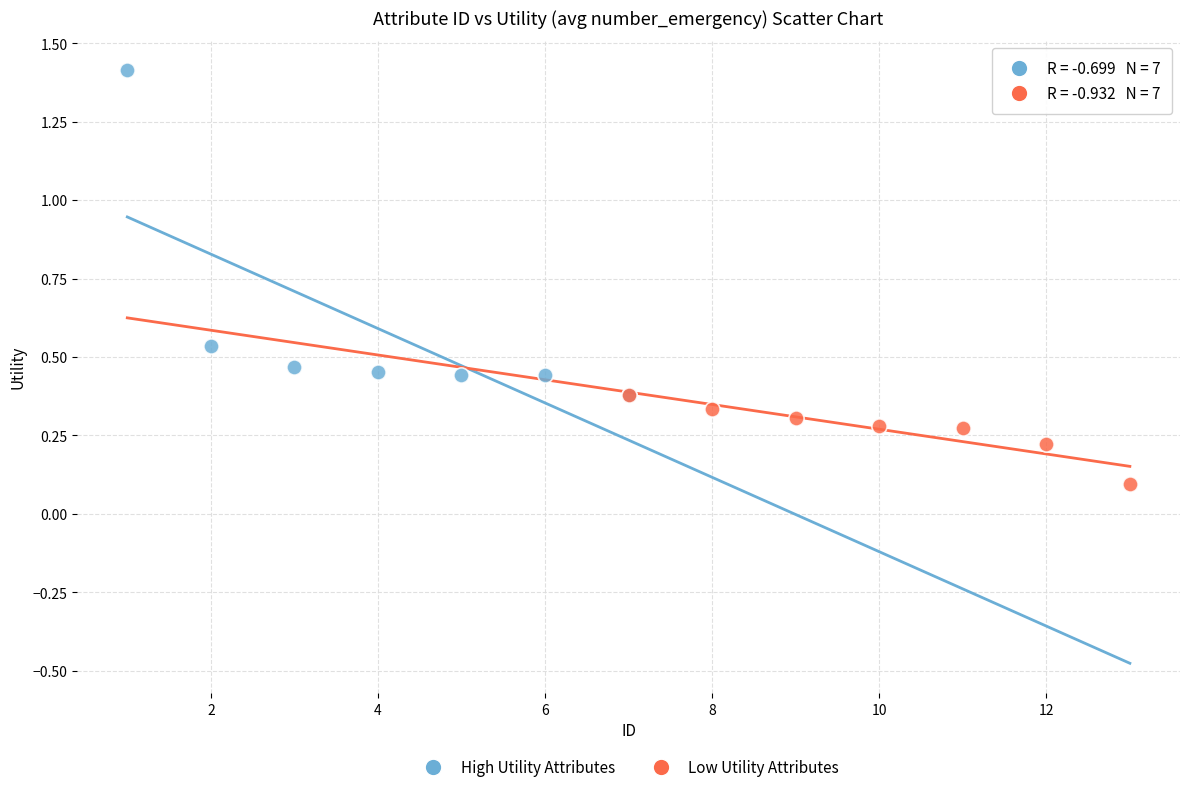

Which series has the widest spread of Y values?

High Utility Attributes